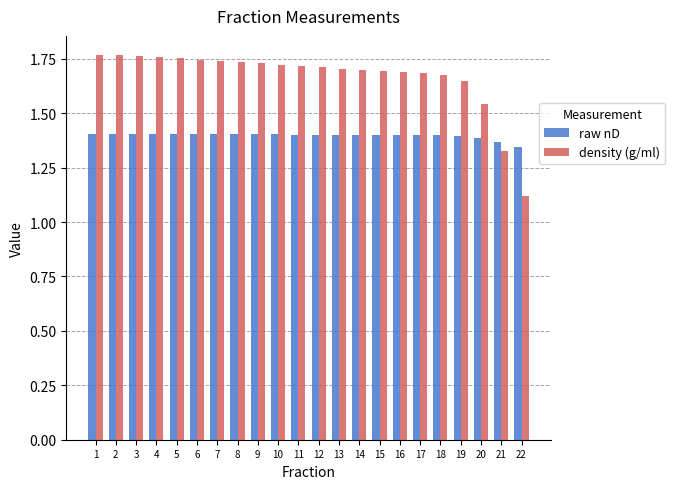

Where is raw nD nearest to the value 1?

22